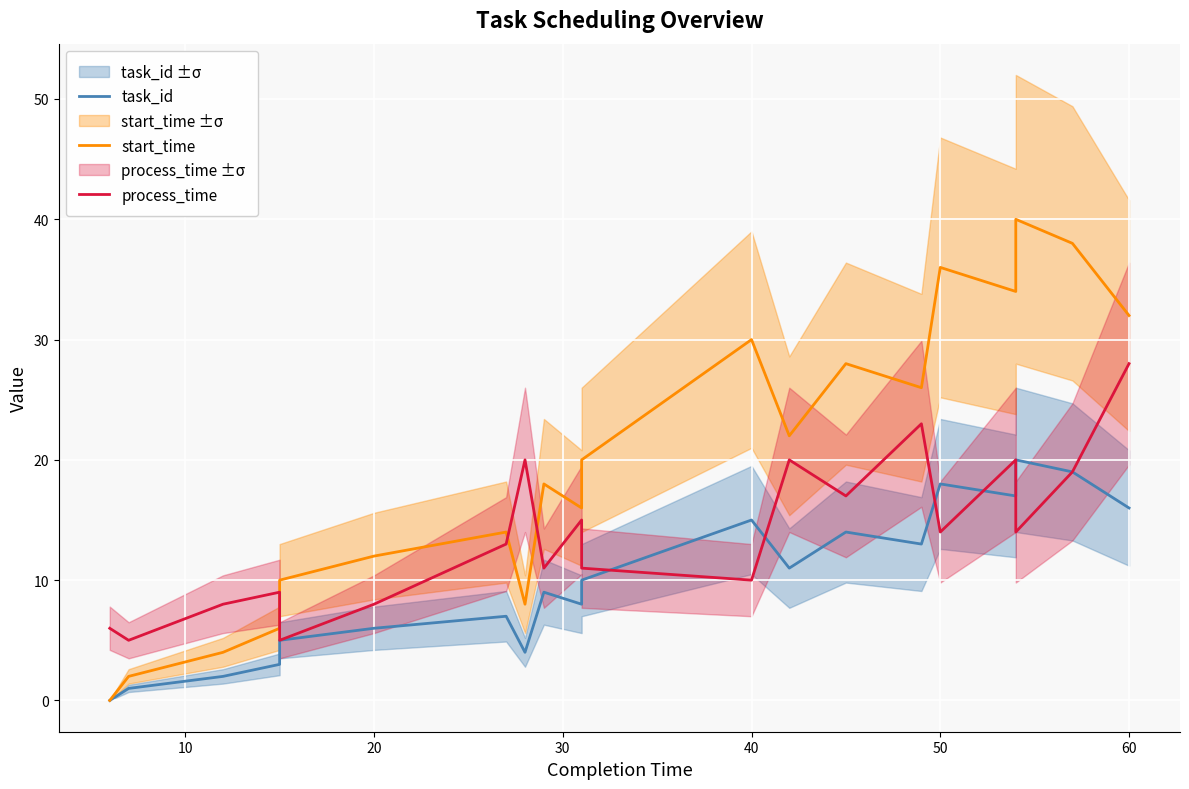

What is the maximum value for start_time?

40